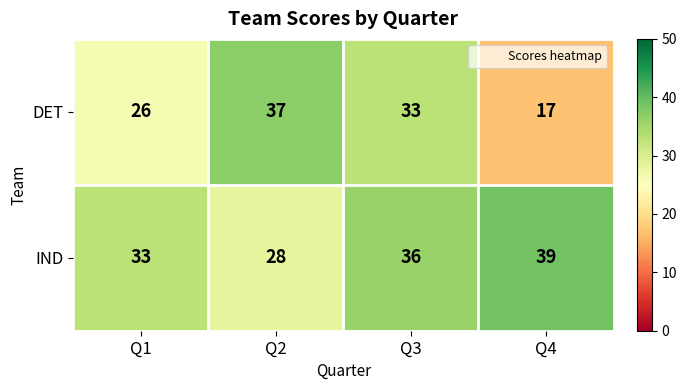

At which category is the sum across all series the highest?

Q3